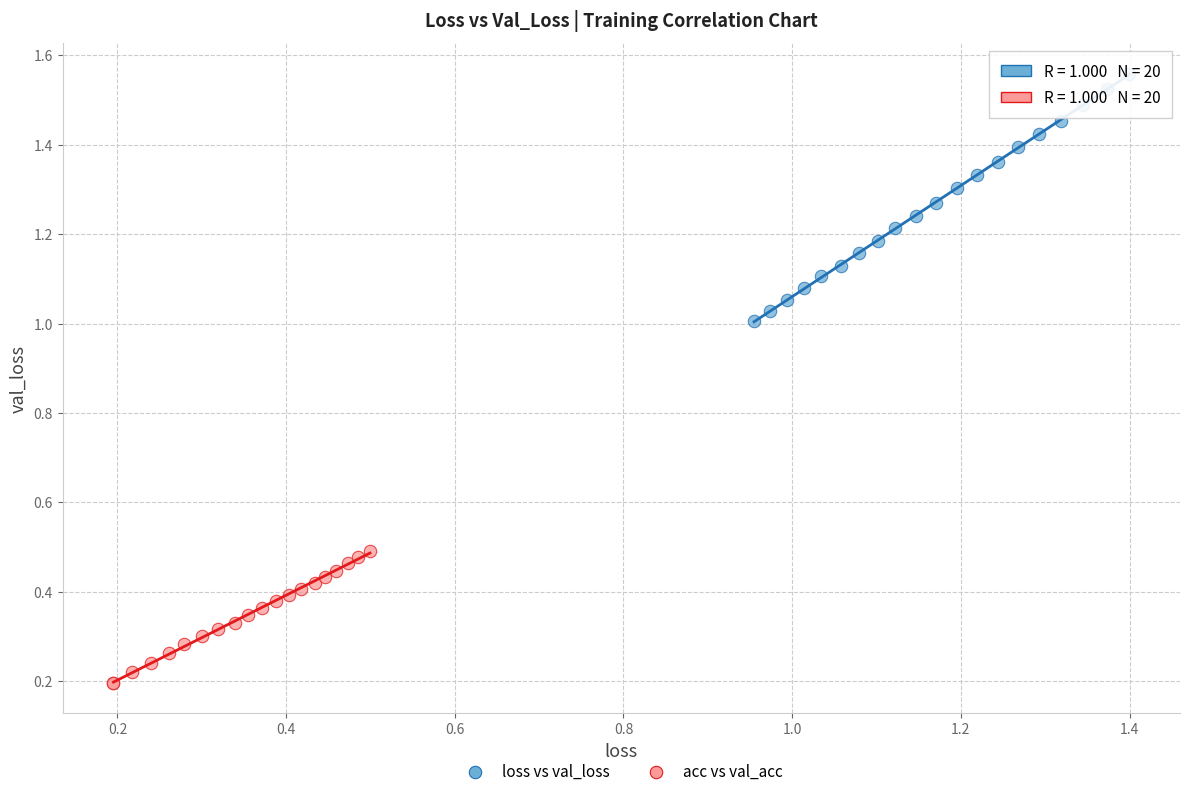

Which series reaches the minimum Y coordinate?

acc vs val_acc